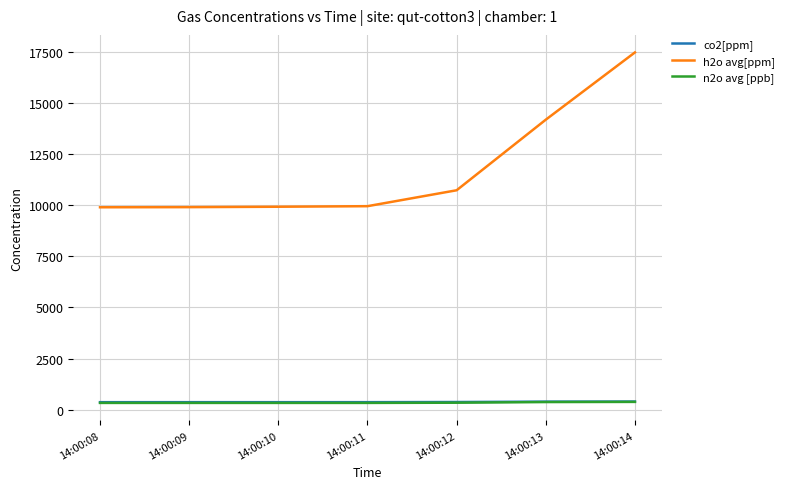

Which category has the highest value across all series?

14:00:14